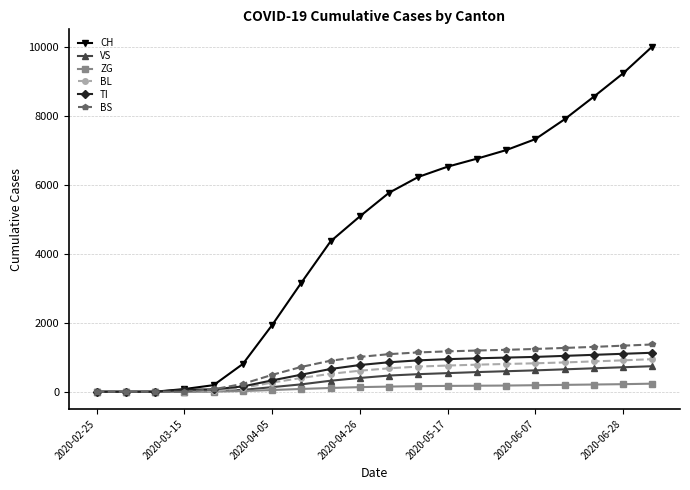

Which series has the widest spread of values?

CH